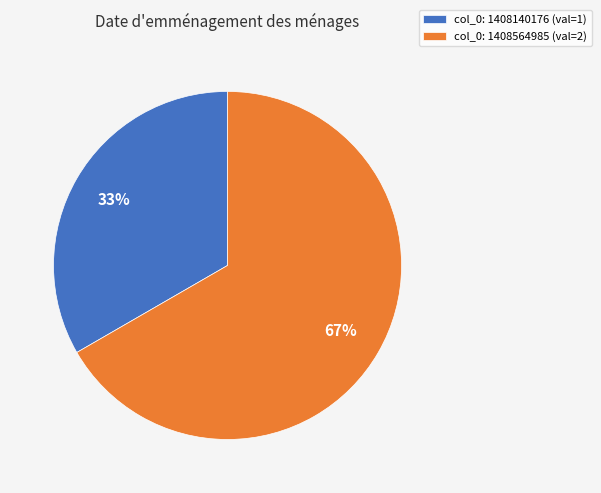

What percentage is the col_0: 1408564985 (val=2) slice, to the nearest percent?

67%